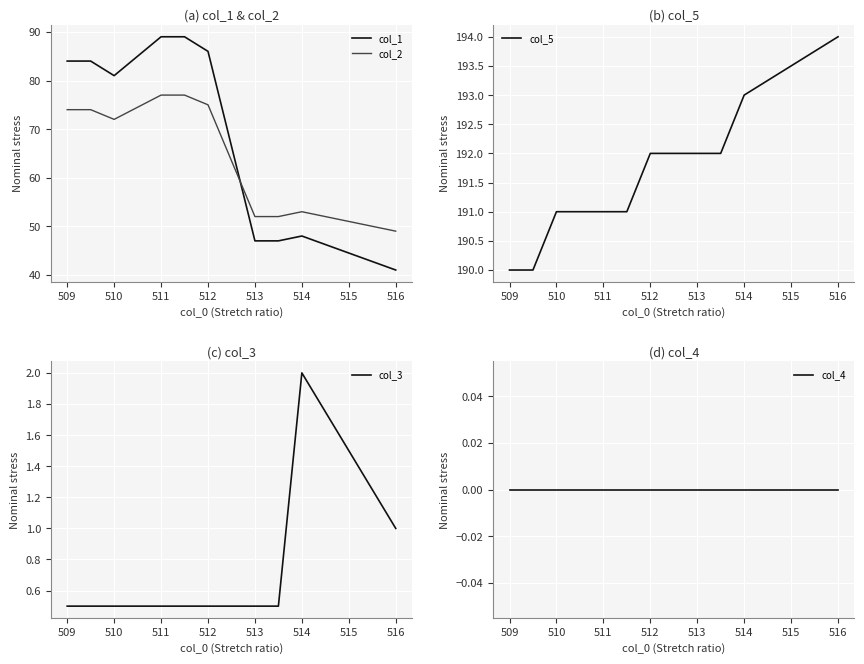

Does the chart display data point markers on the line(s)?

No